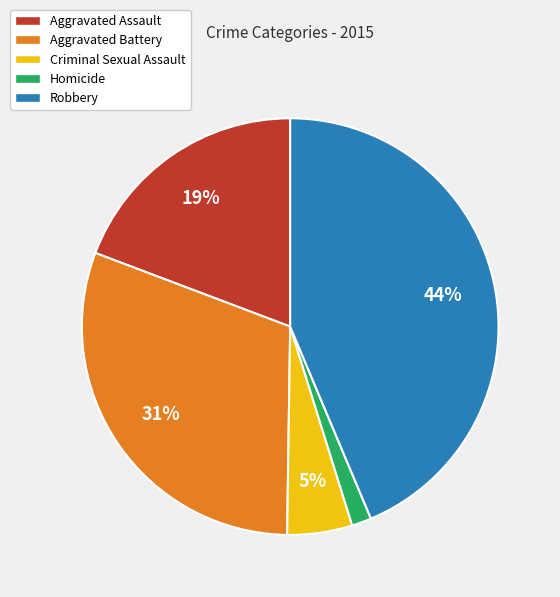

To the nearest percent, what is the average slice percentage?

20%